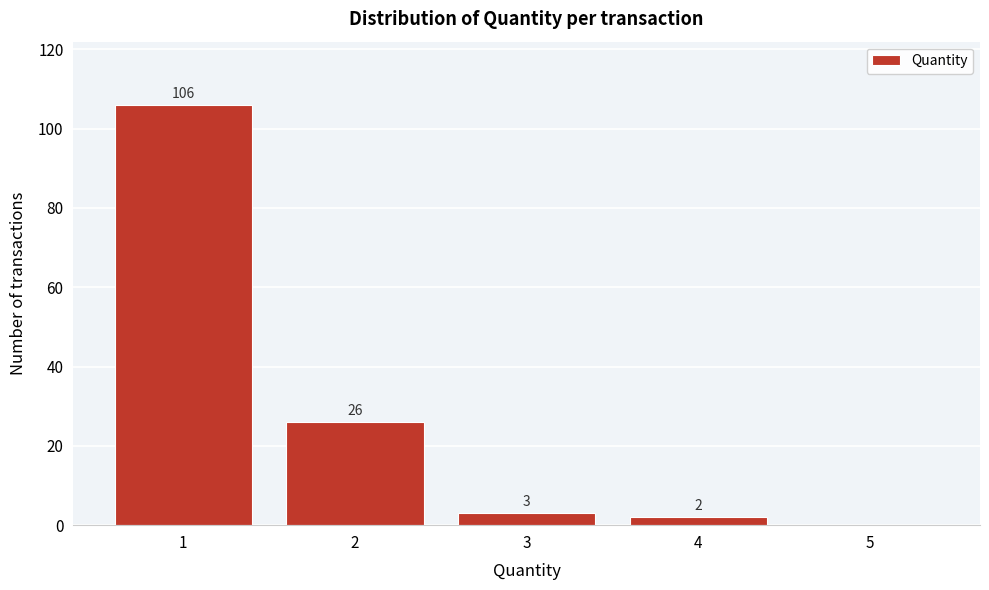

Which range on the x-axis has the tallest bar?

0.5 to 1.5